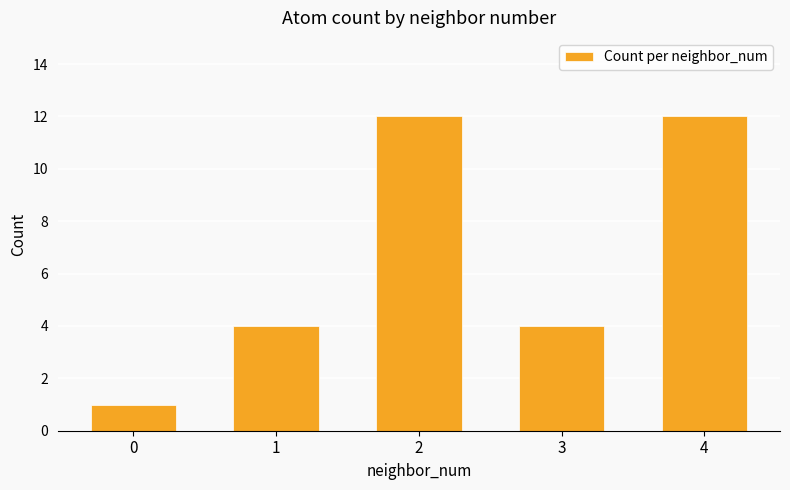

What is the difference between the maximum and minimum values?

11